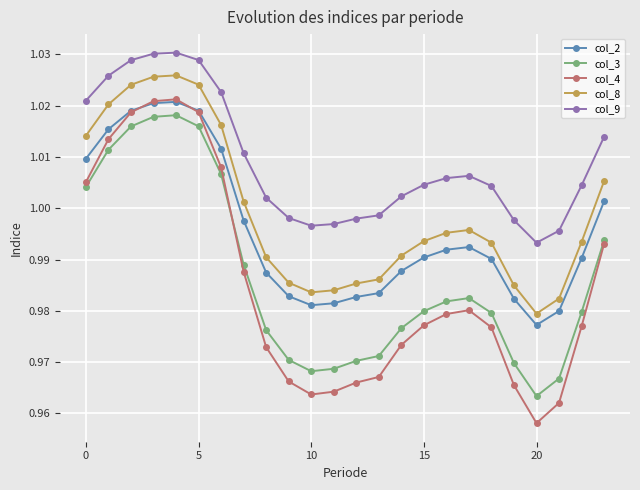

True or false: col_3 has more than 1 points higher than both neighbors.

True